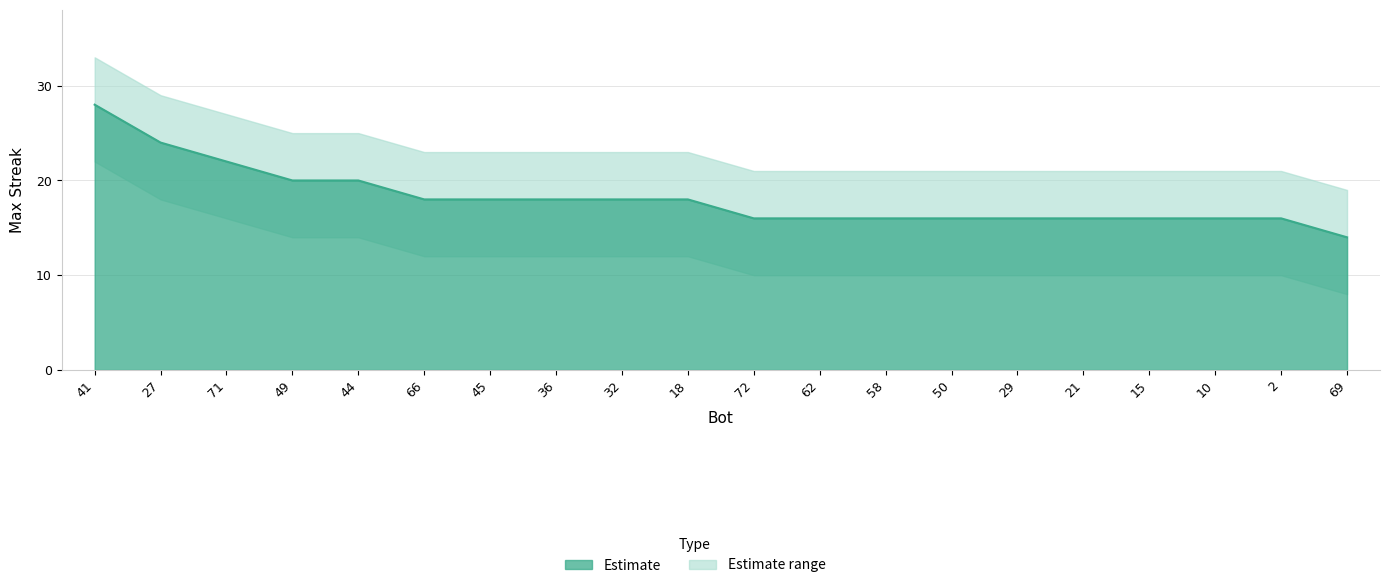

The value of maxStreak at 15 is 5. True or false?

False